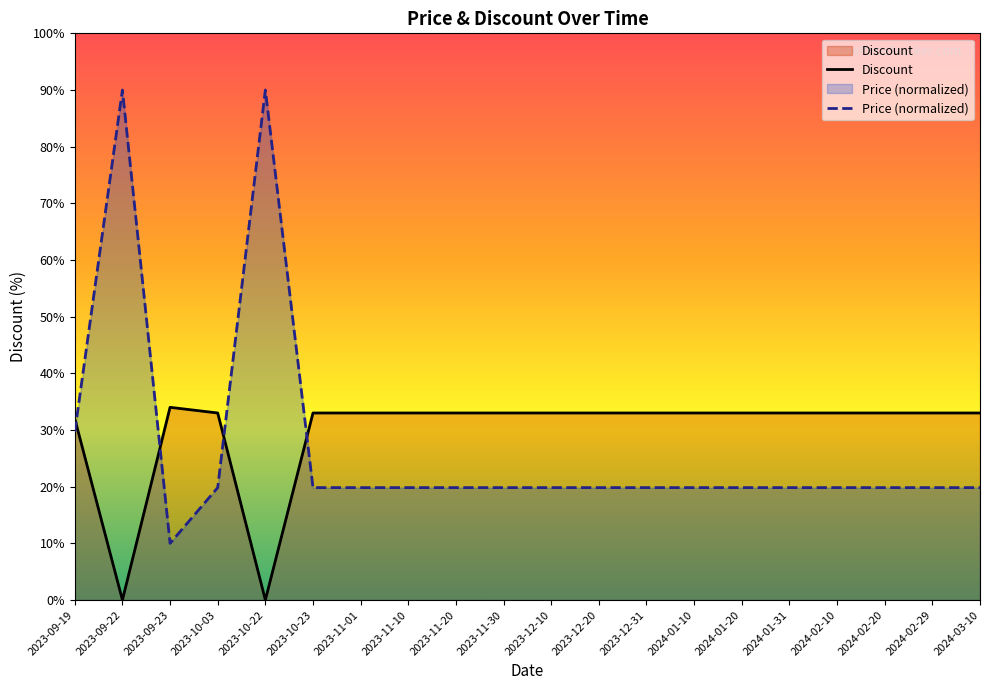

How many data points in Price are above 19?

19